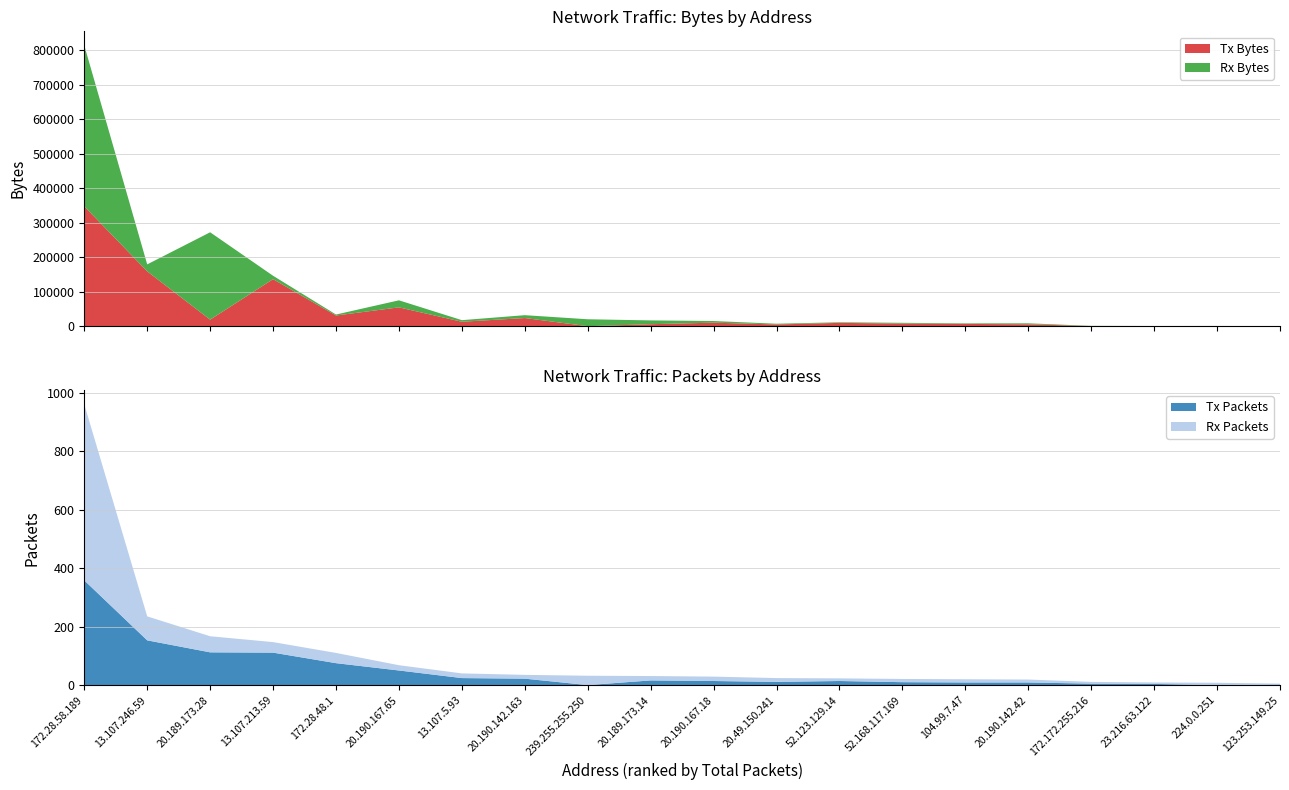

Reading right to left, transcribe all the data shown in this chart.

Tx Bytes: 138	0	276	487	5457	6586	7549	9645	4981	10205	5702	0	23653	12878	54587	30977	136254	18943	158860	347390
Rx Bytes: 162	656	270	427	2894	1597	2237	1673	2182	4773	11085	20072	8261	4595	20397	2809	9881	253233	20254	466516
Tx Packets: 2	0	4	5	9	9	10	14	11	14	16	0	22	24	50	75	111	112	153	358
Rx Packets: 3	8	5	6	10	11	11	9	13	15	15	32	13	16	18	35	36	55	82	602